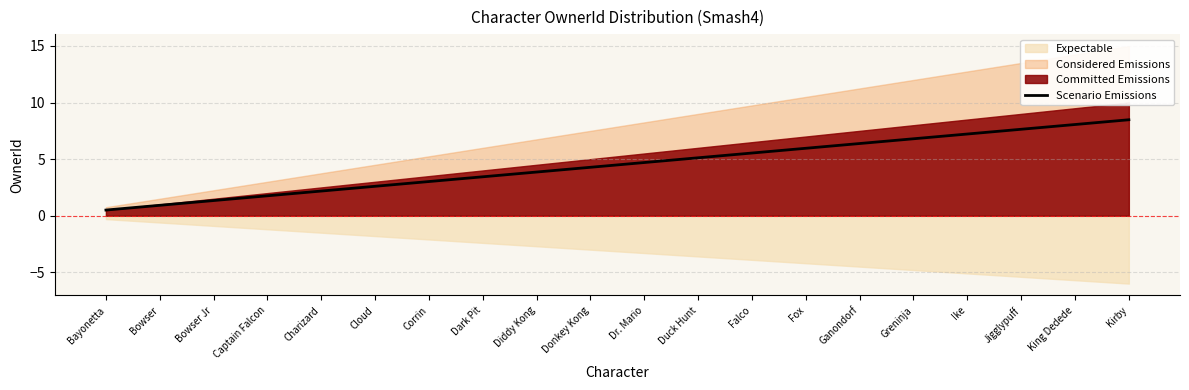

List the labels in order of value, smallest first.

Bayonetta, Bowser, Bowser Jr, Captain Falcon, Charizard, Cloud, Corrin, Dark Pit, Diddy Kong, Donkey Kong, Dr. Mario, Duck Hunt, Falco, Fox, Ganondorf, Greninja, Ike, Jigglypuff, King Dedede, Kirby